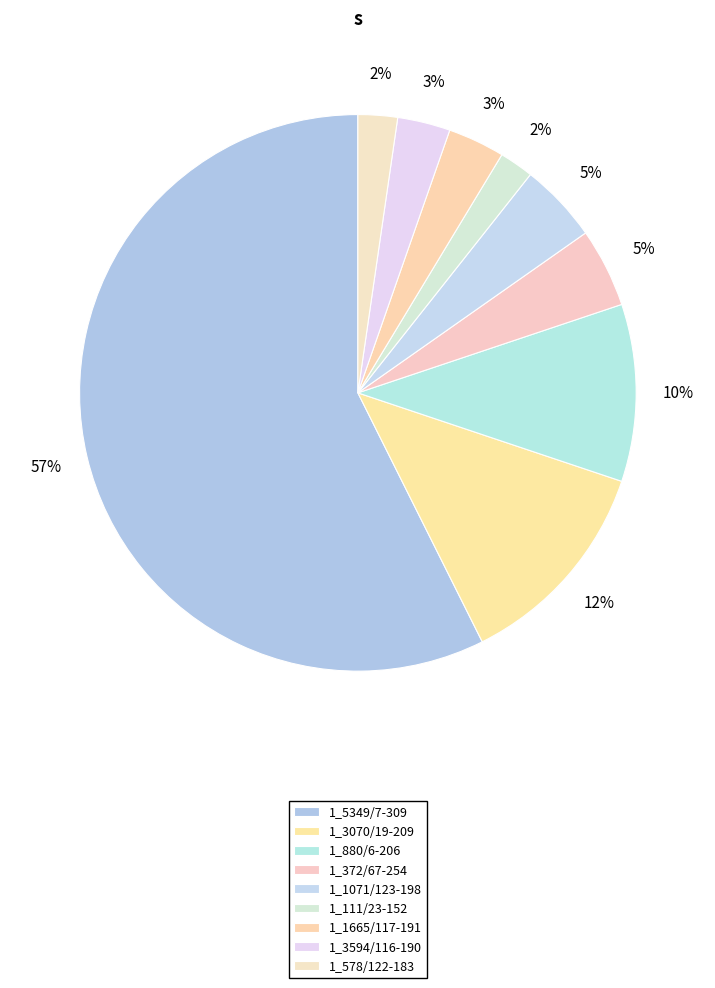

The 1_1665/117-191 slice represents 3% of the pie. True or false?

True